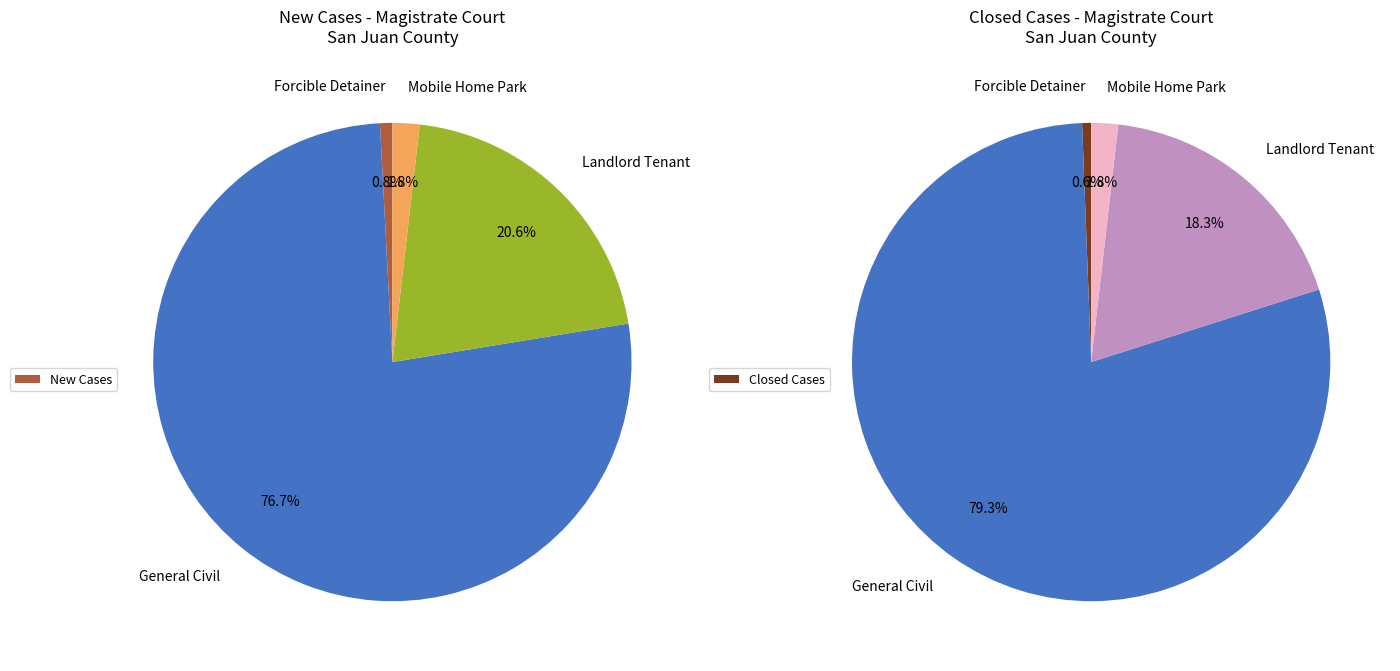

At Forcible Detainer, list the series in order from largest to smallest.

New Cases, Closed Cases